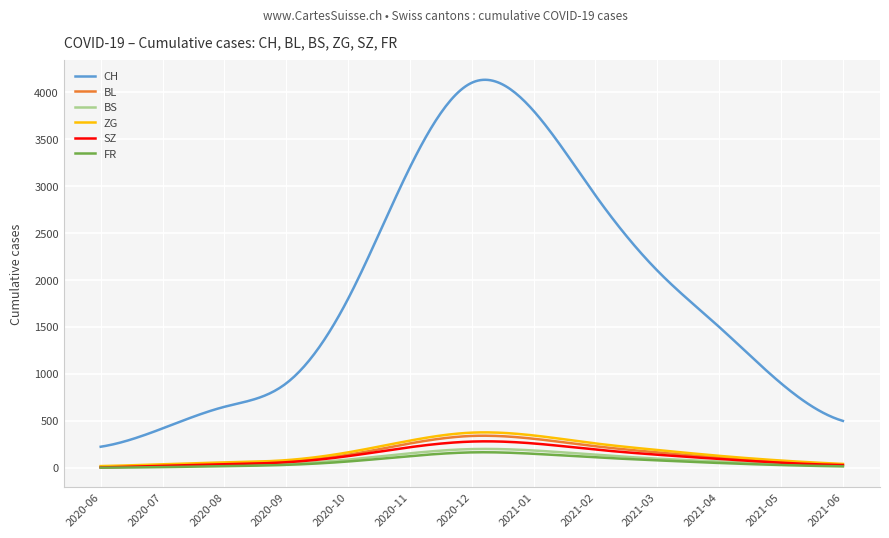

Which series has the largest total across all categories?

CH